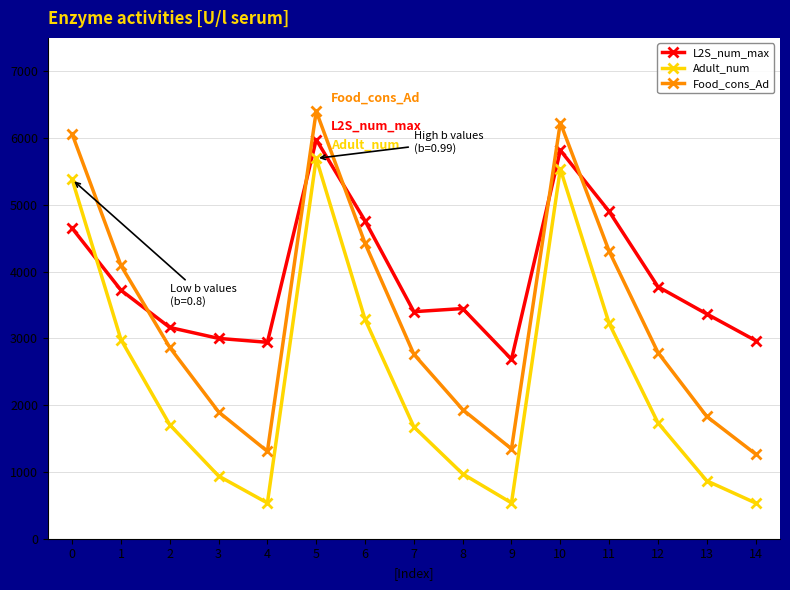

The Food_cons_Ad series shows 4091.6 at 1. True or false?

True